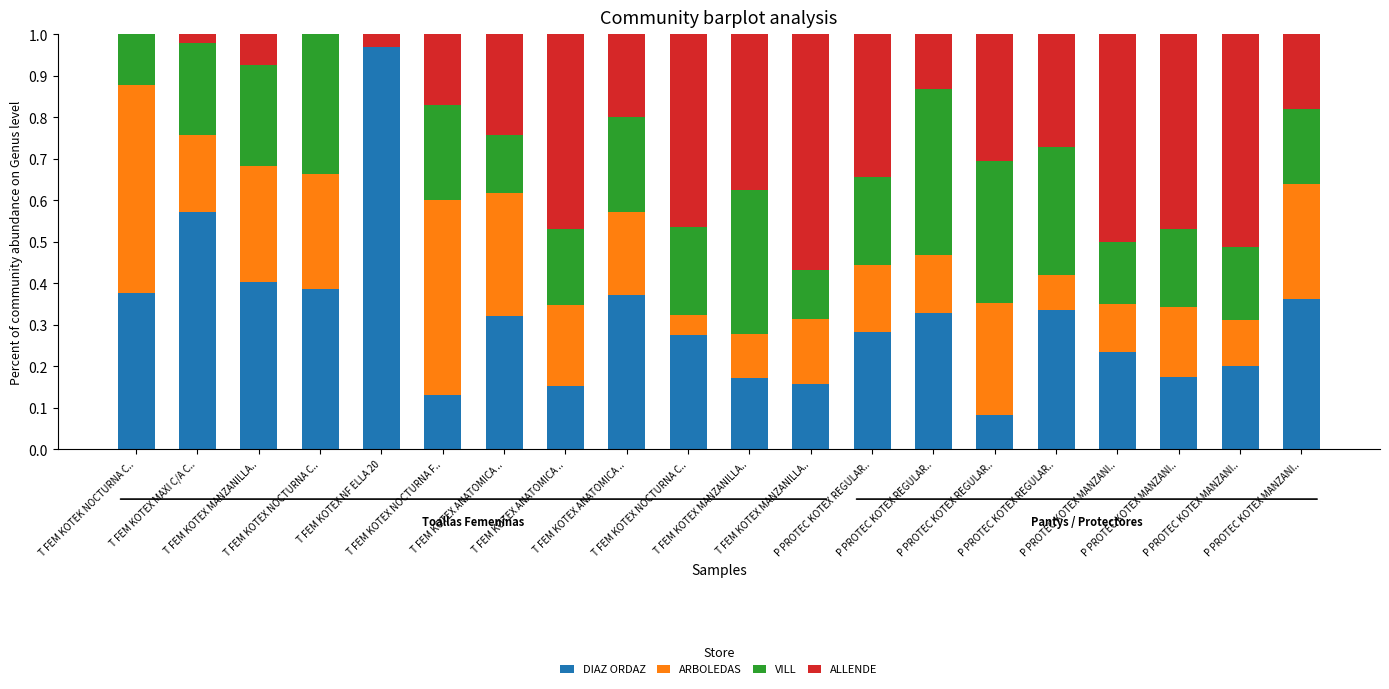

Are the bars horizontal?

No